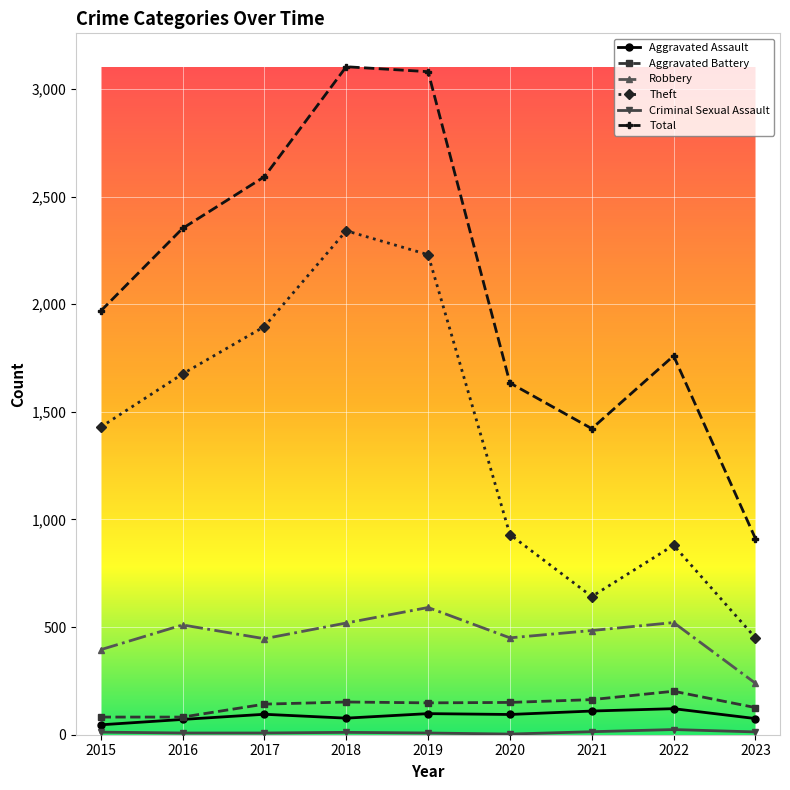

True or false: Theft has more than 1 points higher than both neighbors.

True